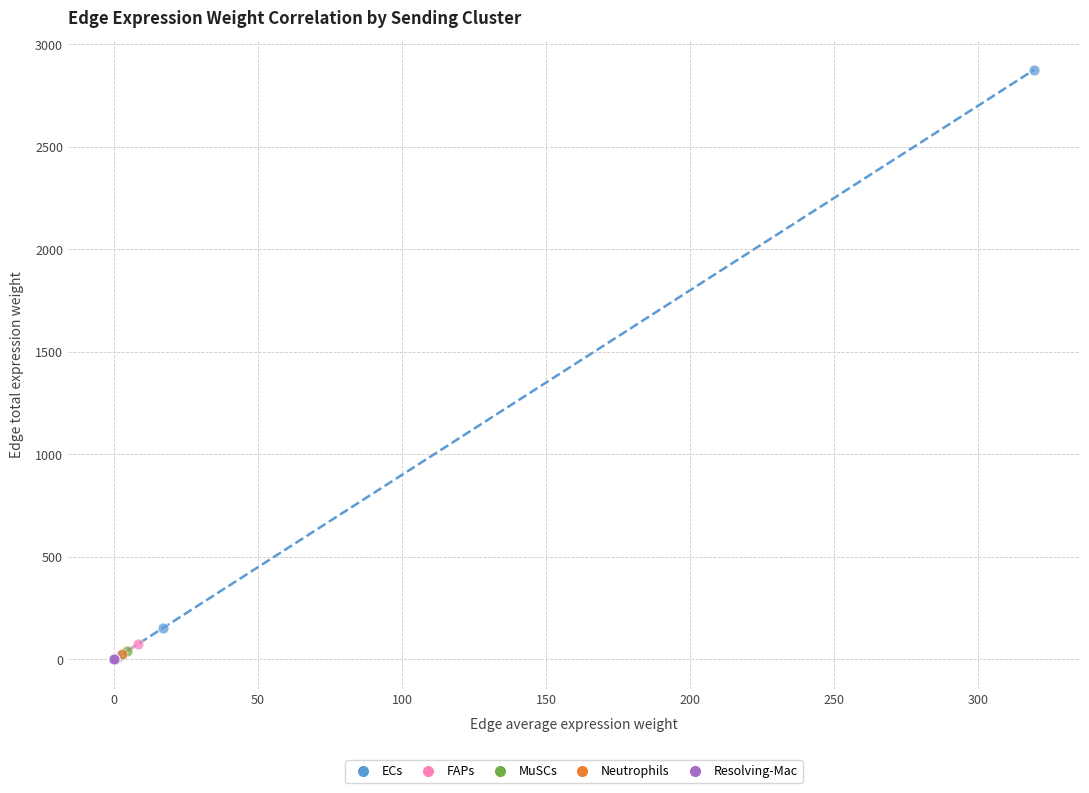

Which series has the largest Y range (max minus min)?

ECs